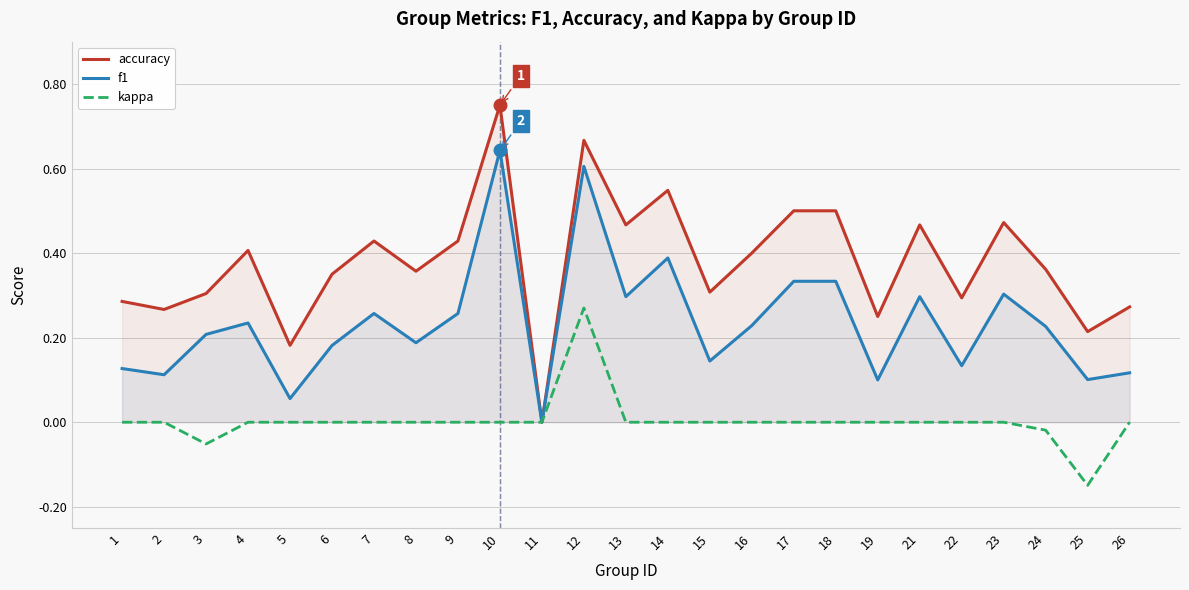

What is the maximum value shown in the chart?

0.8